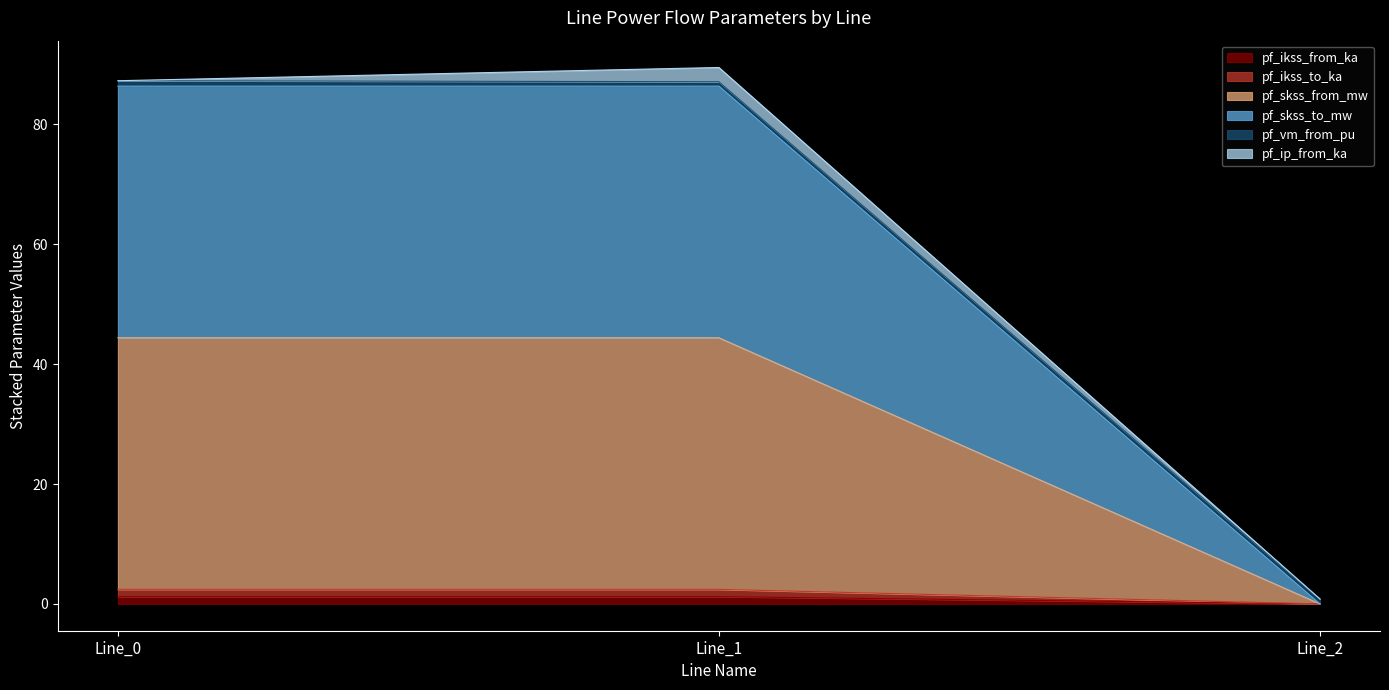

How many lines are shown in the chart?

6